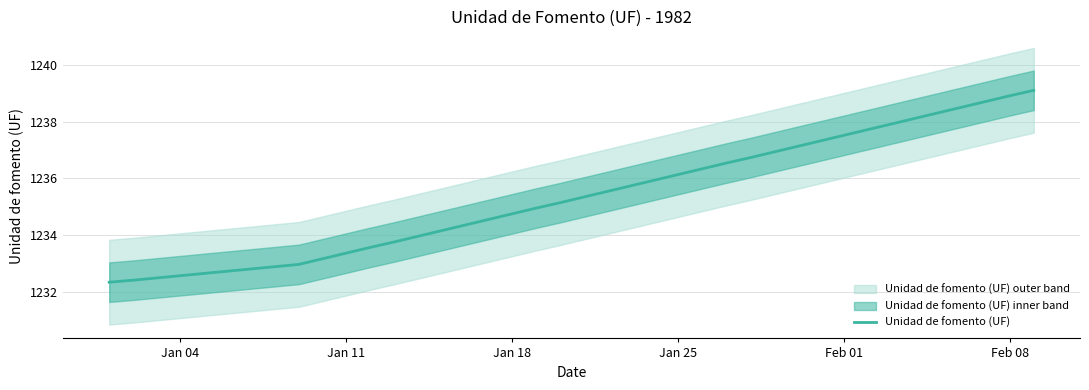

What is the highest value of the Unidad de fomento (UF) series?

1239.1